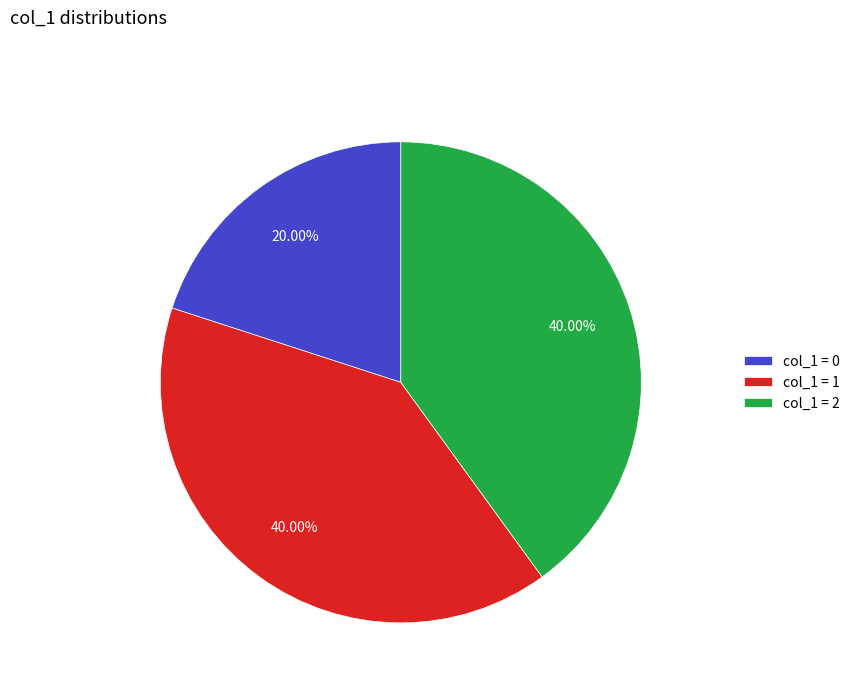

What is the ratio of the value at col_1 = 1 to the value at col_1 = 2?

1.0